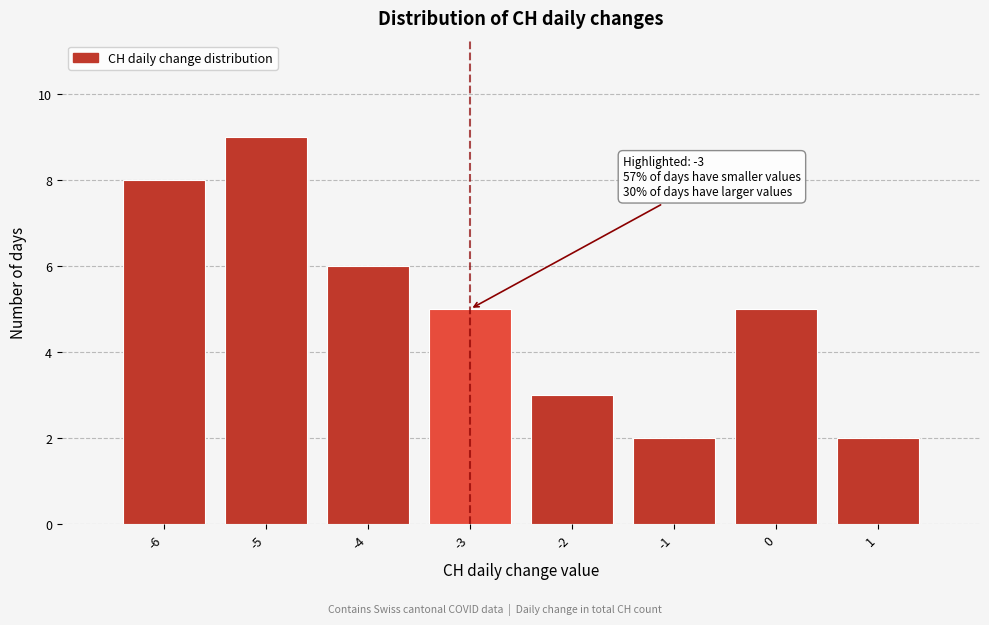

Over which range of the x-axis is the bar tallest?

-5.5 to -4.5